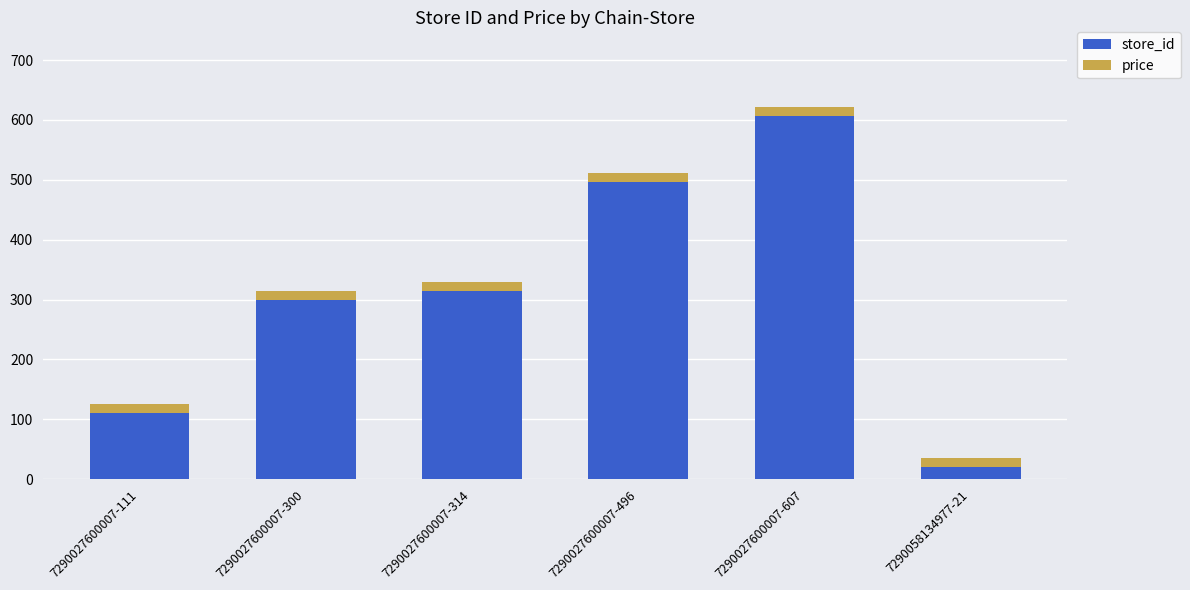

What is the average value of the store_id series?

308.2